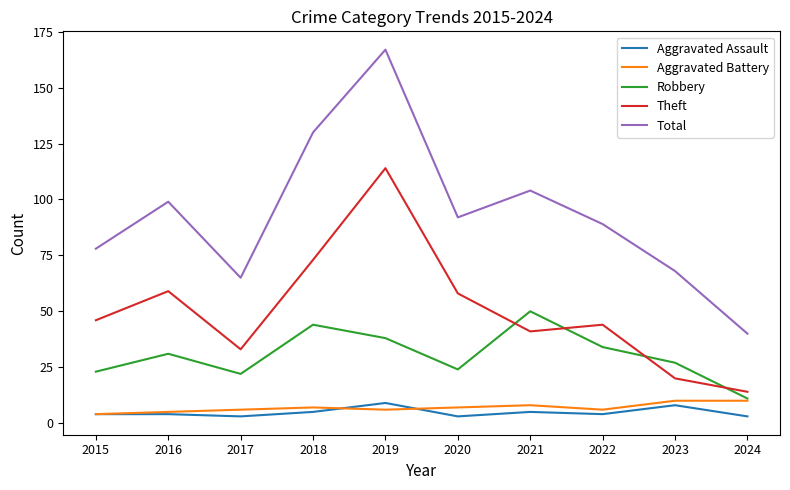

How many lines are shown in the chart?

5